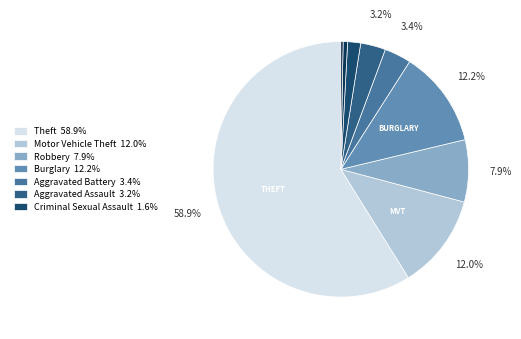

How many segments does this pie chart have?

9